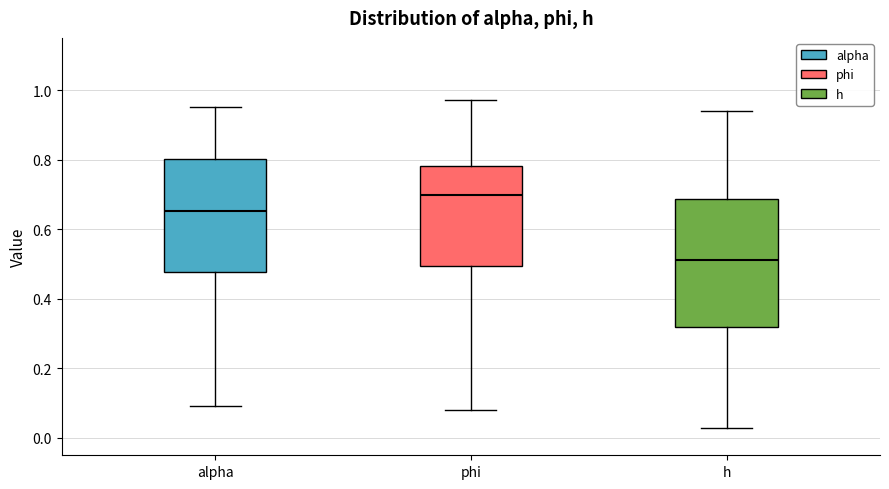

Comparing the boxes themselves (not the whiskers), which one is the tallest?

h